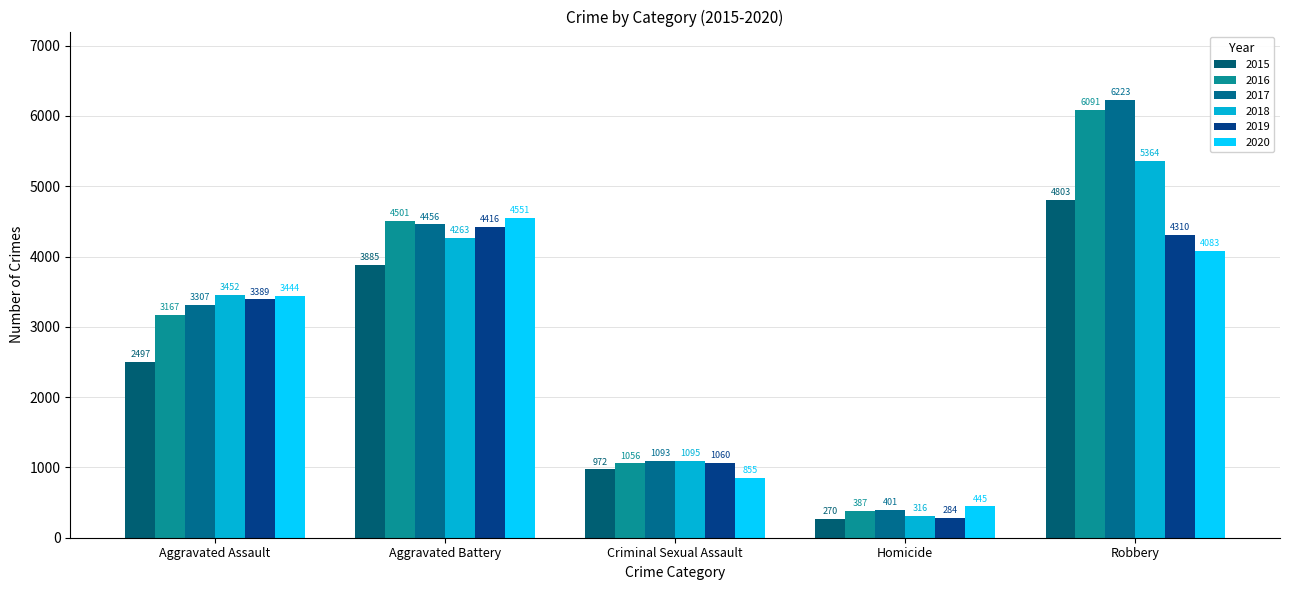

What is the label of the 4th bar from the right?

Aggravated Battery